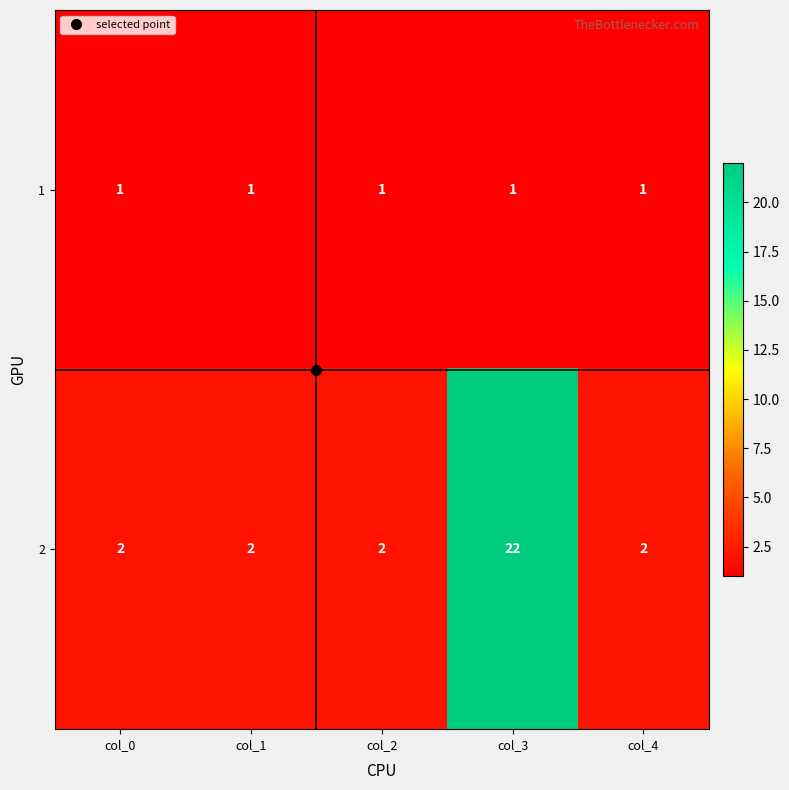

Which label corresponds to the largest value in the chart?

col_3